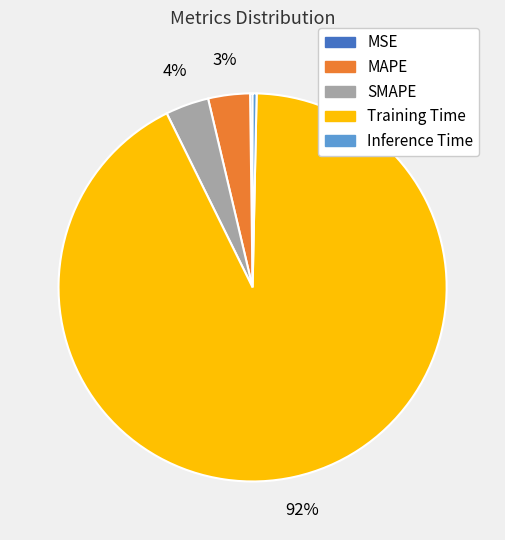

Do Training Time and SMAPE together represent more than half of the pie?

Yes